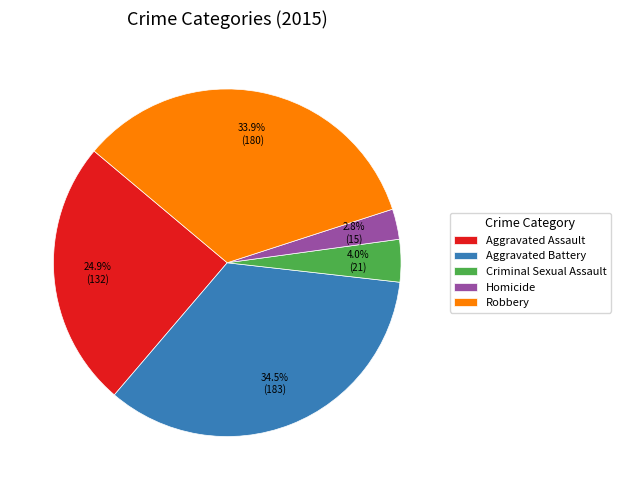

What portion of the pie excludes Aggravated Assault?

75.1%